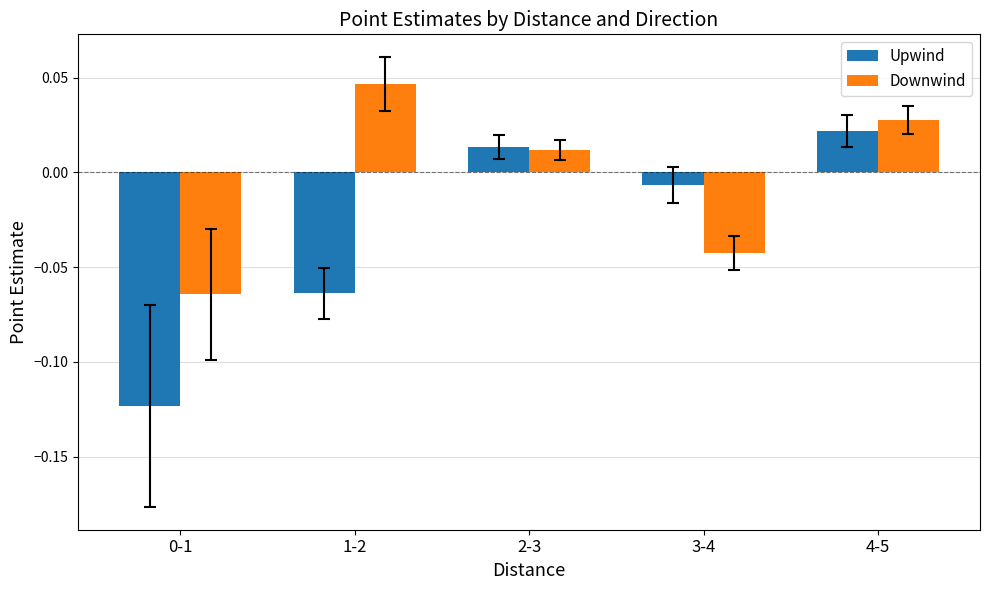

Rank the series by their maximum value, from lowest to highest.

Upwind, Downwind